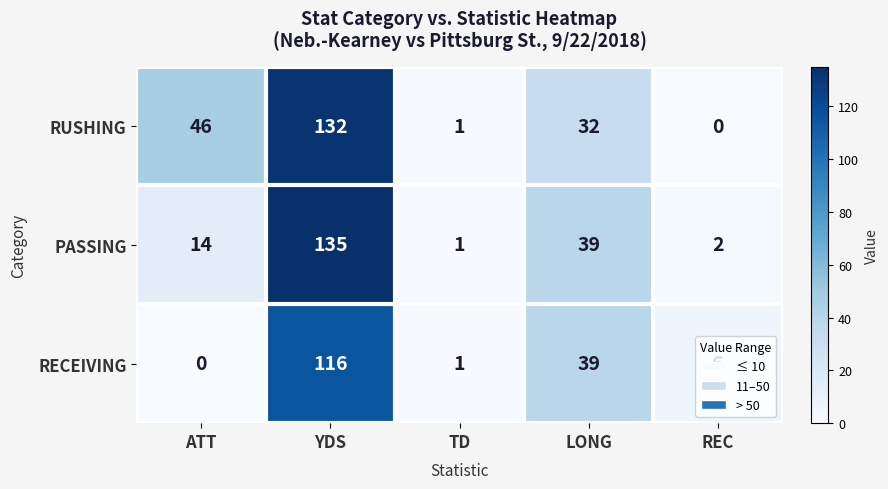

What is the sum of the RUSHING values at LONG and YDS?

164